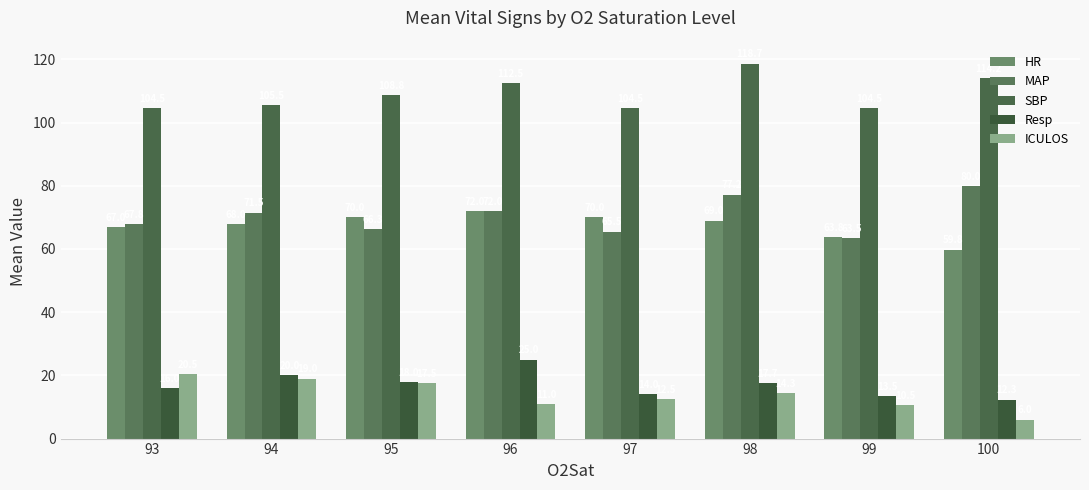

How many categories are shown in the chart?

8